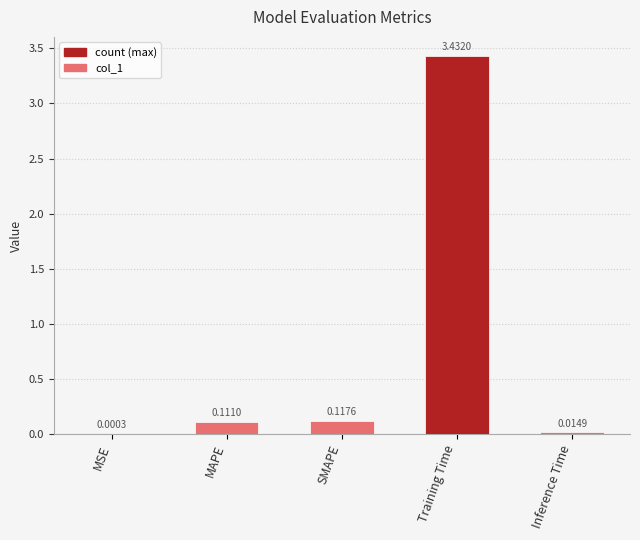

Which has a higher value, Inference Time or MAPE?

MAPE